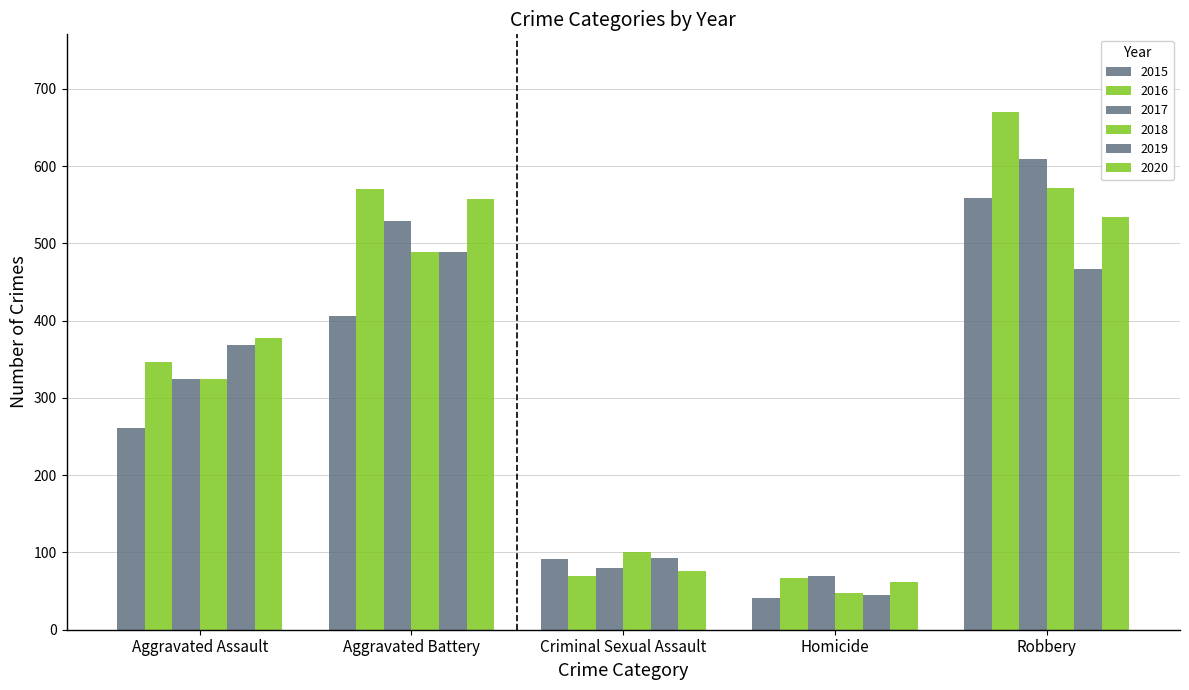

Reading left to right, transcribe all the data shown in this chart.

2015: 261	406	91	41	559
2016: 347	570	69	67	670
2017: 325	529	80	69	609
2018: 325	489	101	48	572
2019: 368	489	93	45	467
2020: 377	557	76	62	534